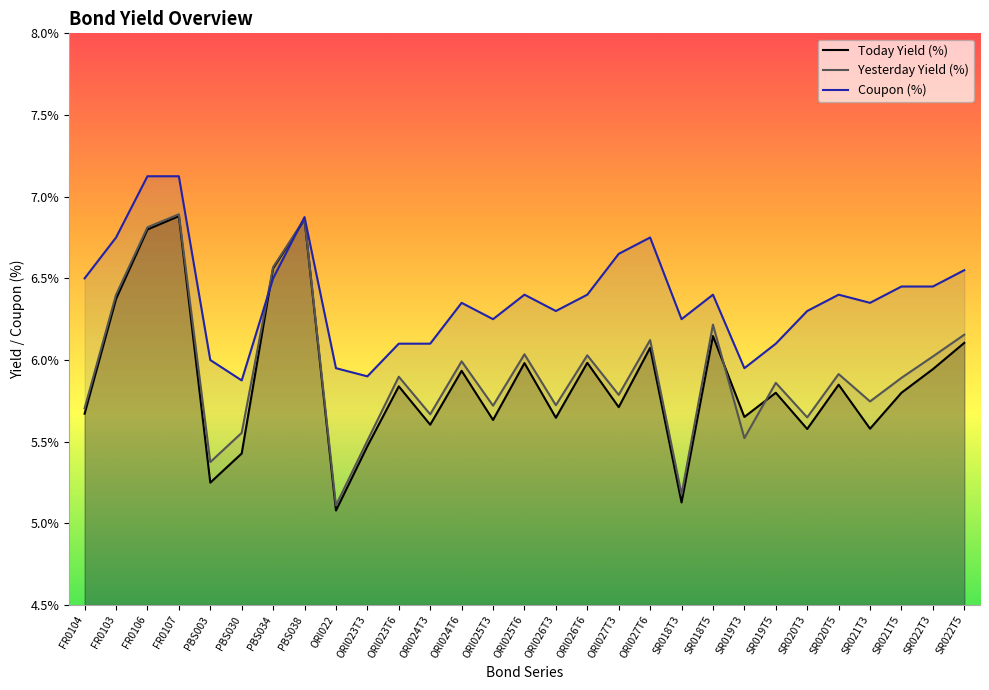

True or false: Yesterday Yield (%) and Coupon (%) intersect in this chart.

True